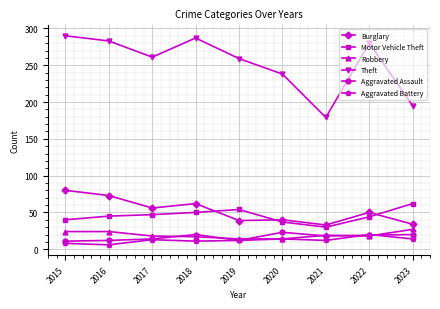

What is the value of the Aggravated Assault point at the 8th from the left?

19